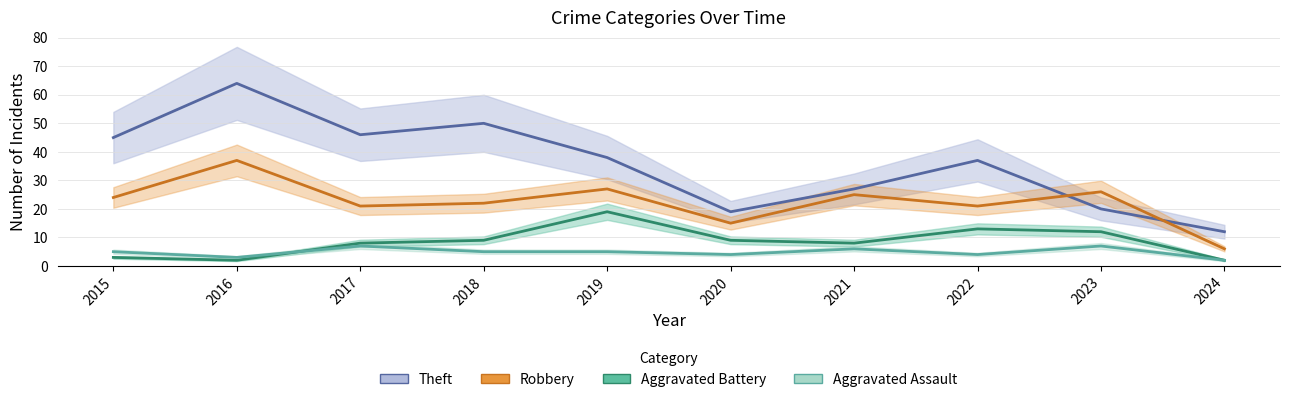

How many distinct data groups are displayed?

4